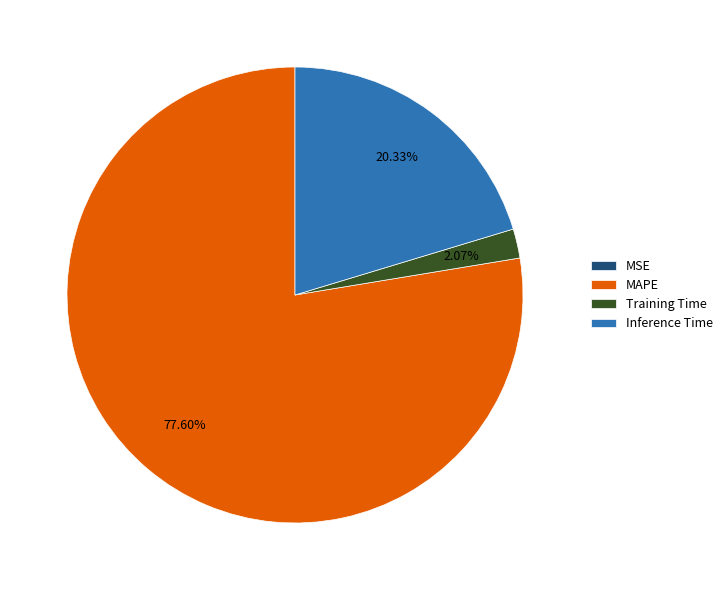

Combined, do MAPE and Inference Time account for over 50%?

Yes